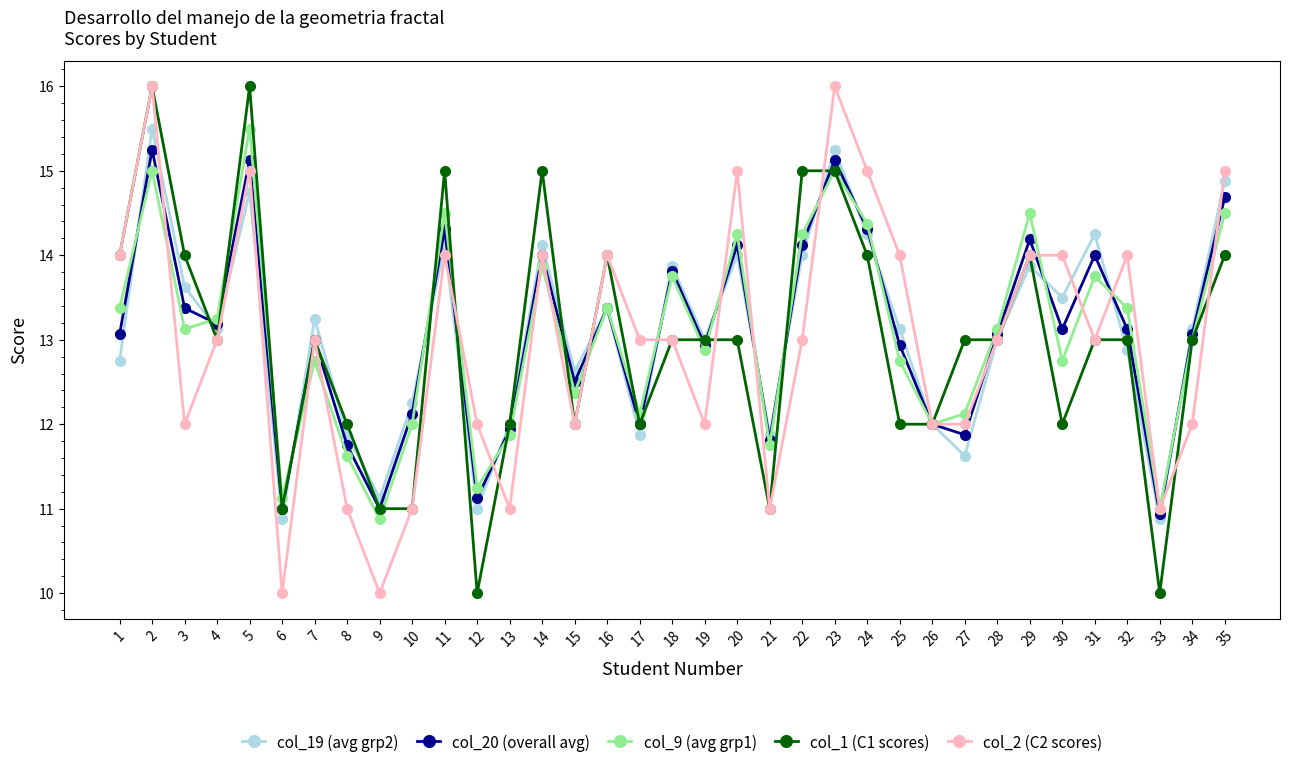

What is the minimum value for col_20 (overall avg)?

10.9